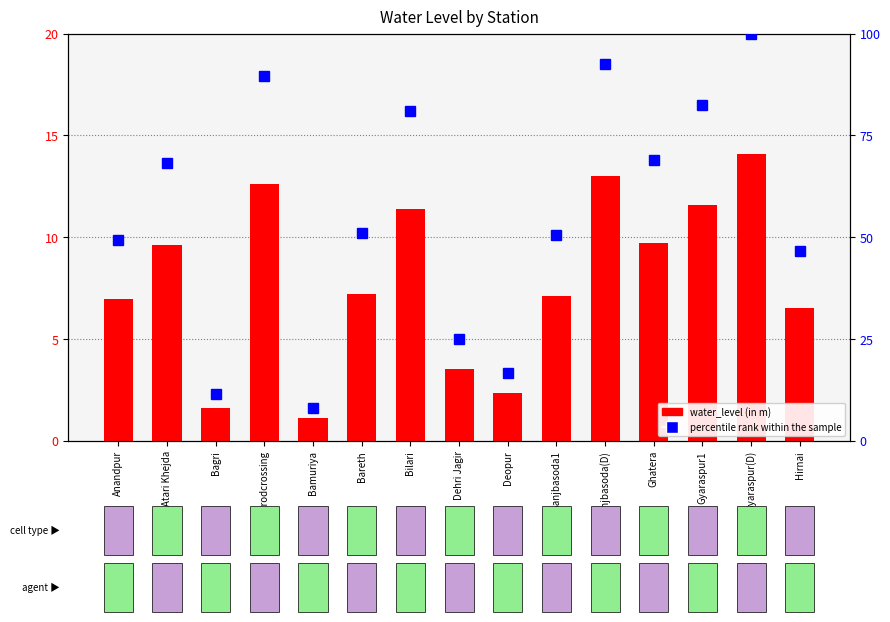

At how many categories does at least one series exceed 79?

5